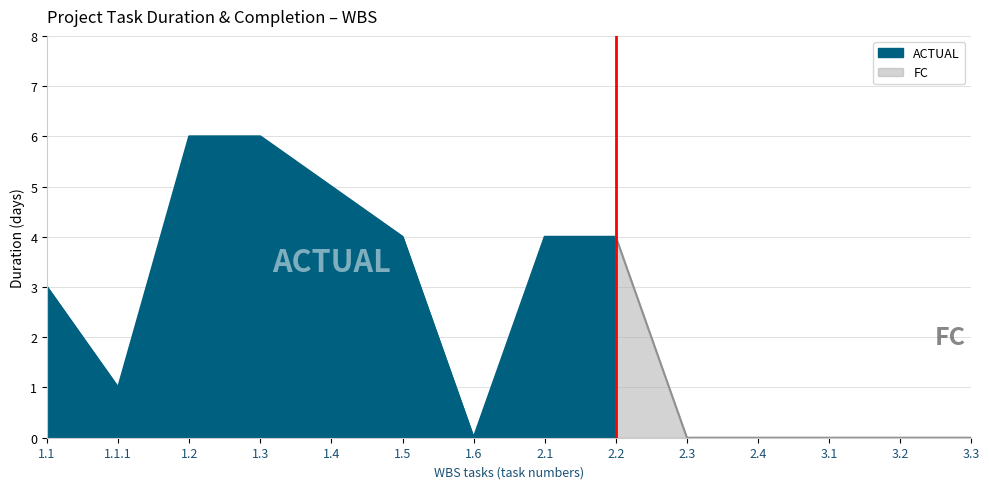

In ACTUAL, how many points are lower than both neighbors (excluding endpoints)?

2